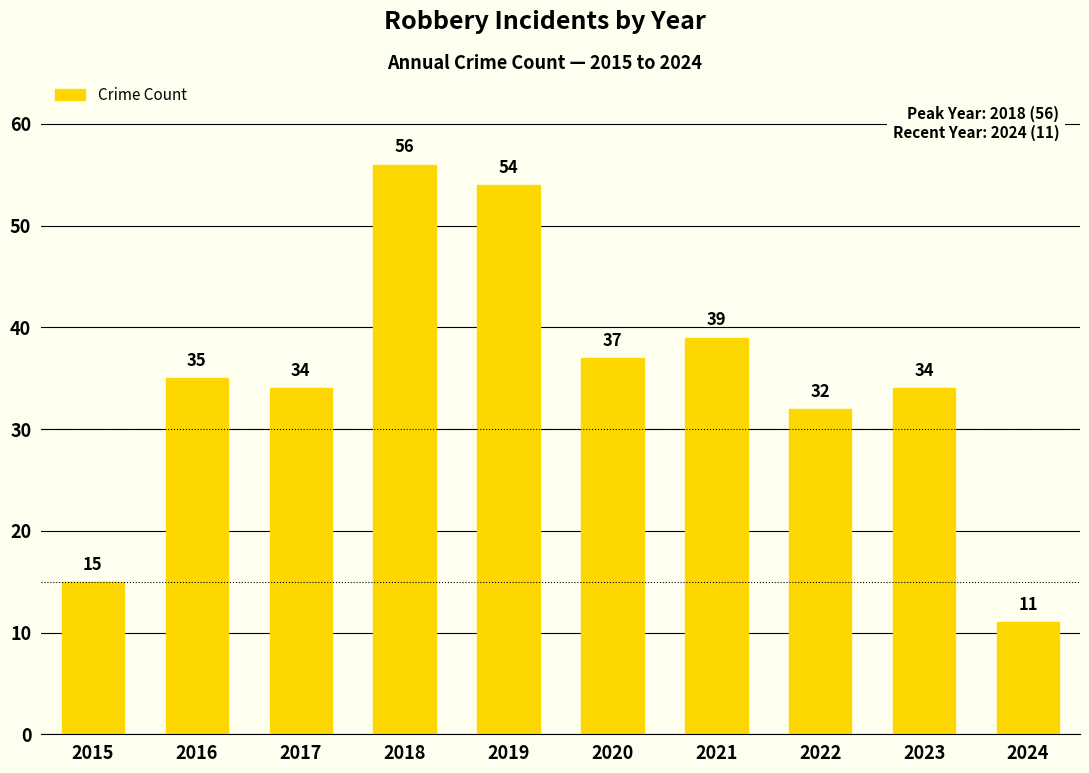

What is the change in value from 2020 to 2021?

+2